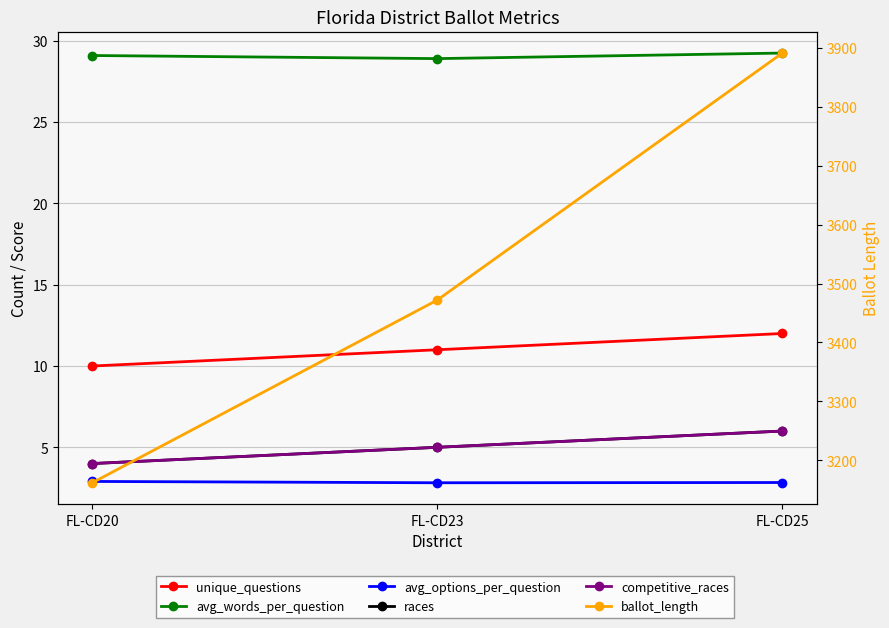

At which label does avg_options_per_question reach its peak?

FL-CD20